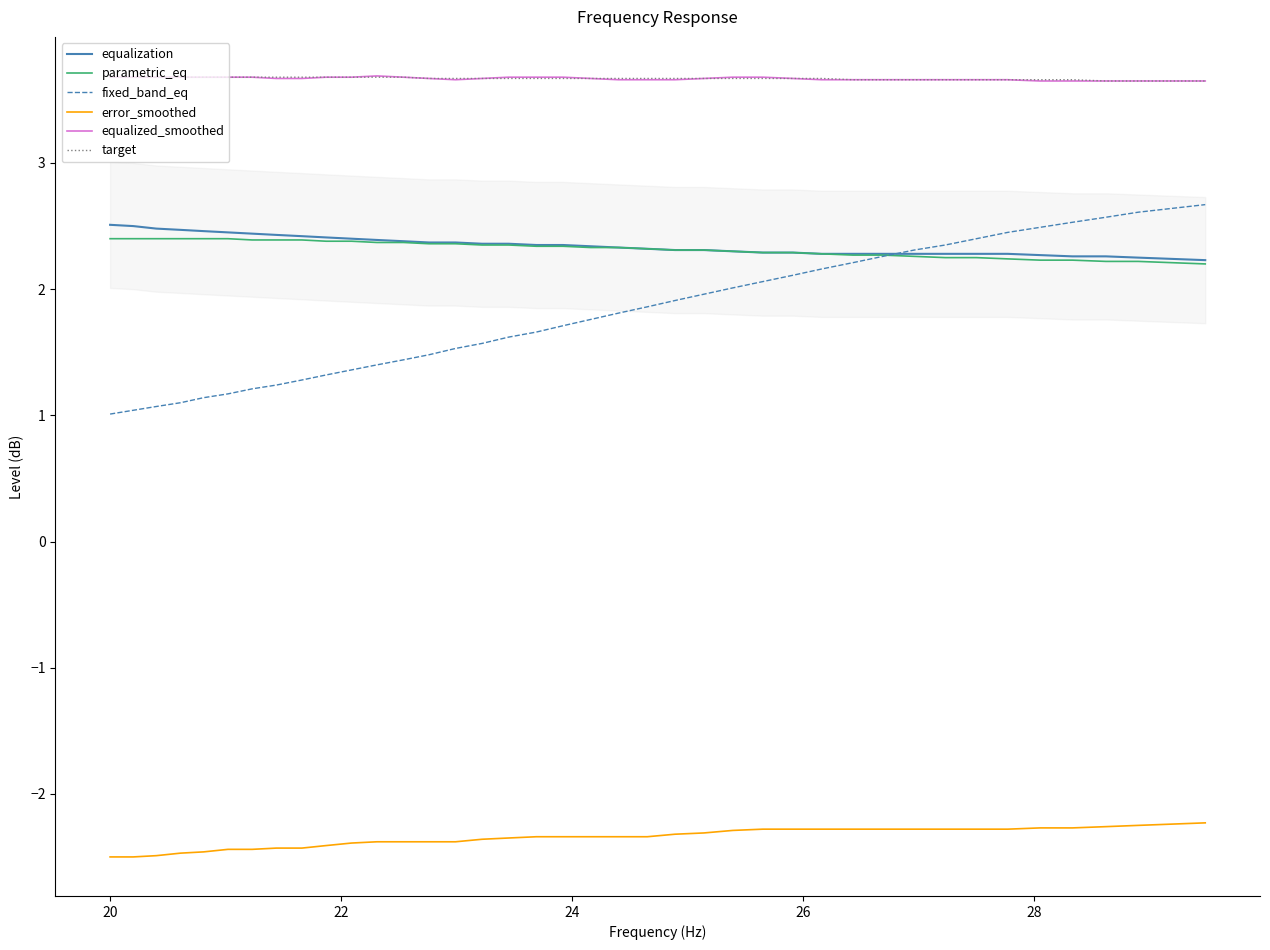

True or false: target and fixed_band_eq intersect in this chart.

False